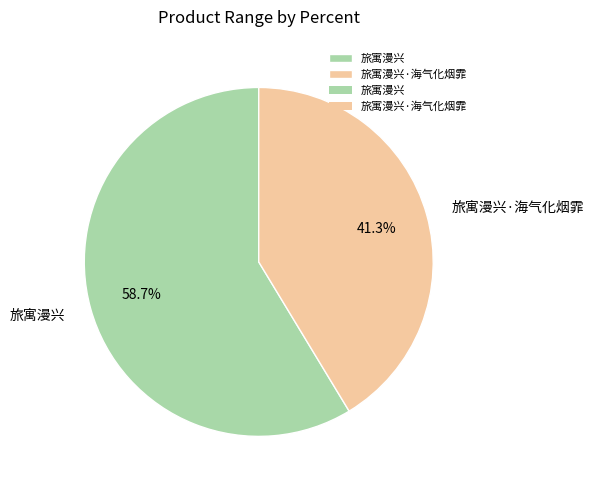

Between 旅寓漫兴 and 旅寓漫兴·海气化烟霏, which is larger?

旅寓漫兴